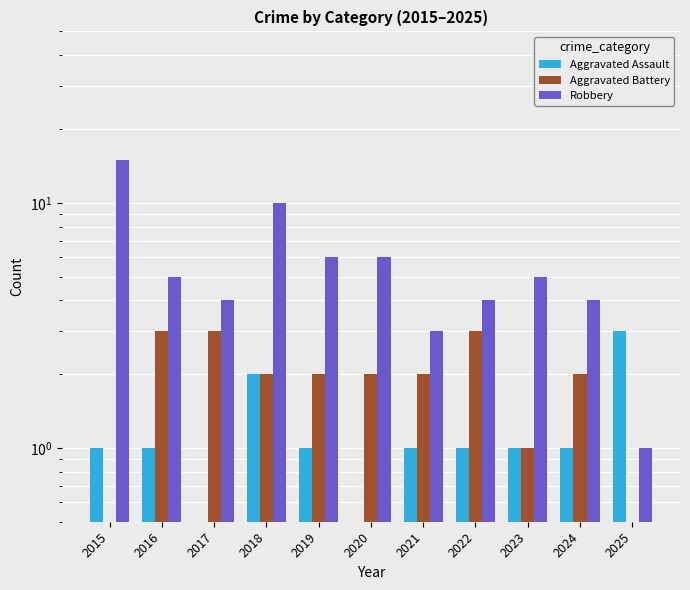

True or false: Aggravated Battery has a value of 2.0 at 2021.

True